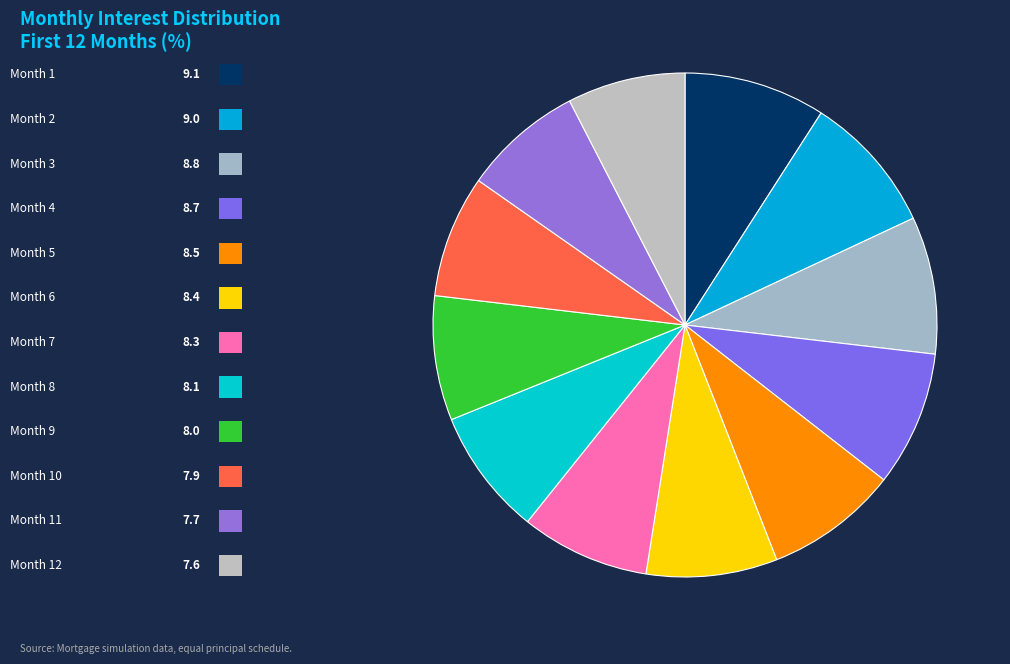

Count the number of slices in the pie.

12